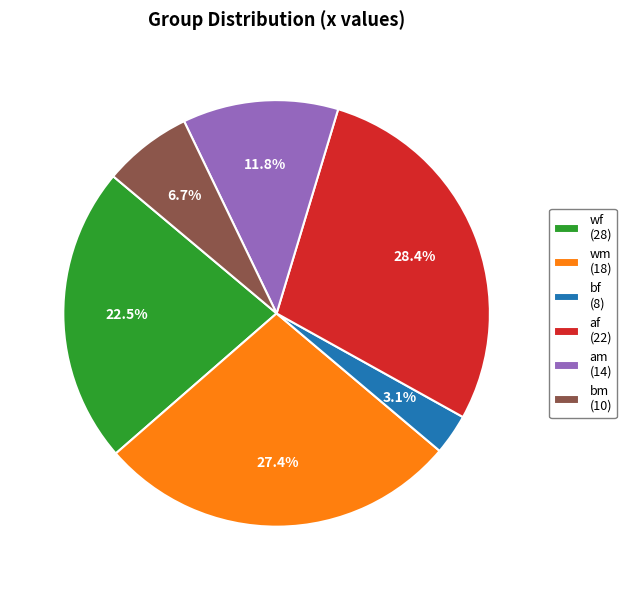

Does bf account for over 50% of the chart?

No